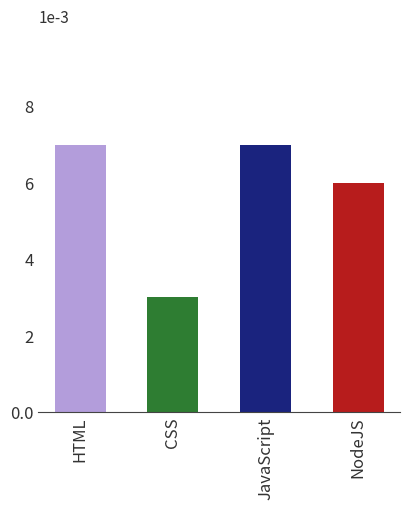

What is the label of the 3rd bar from the left?

JavaScript